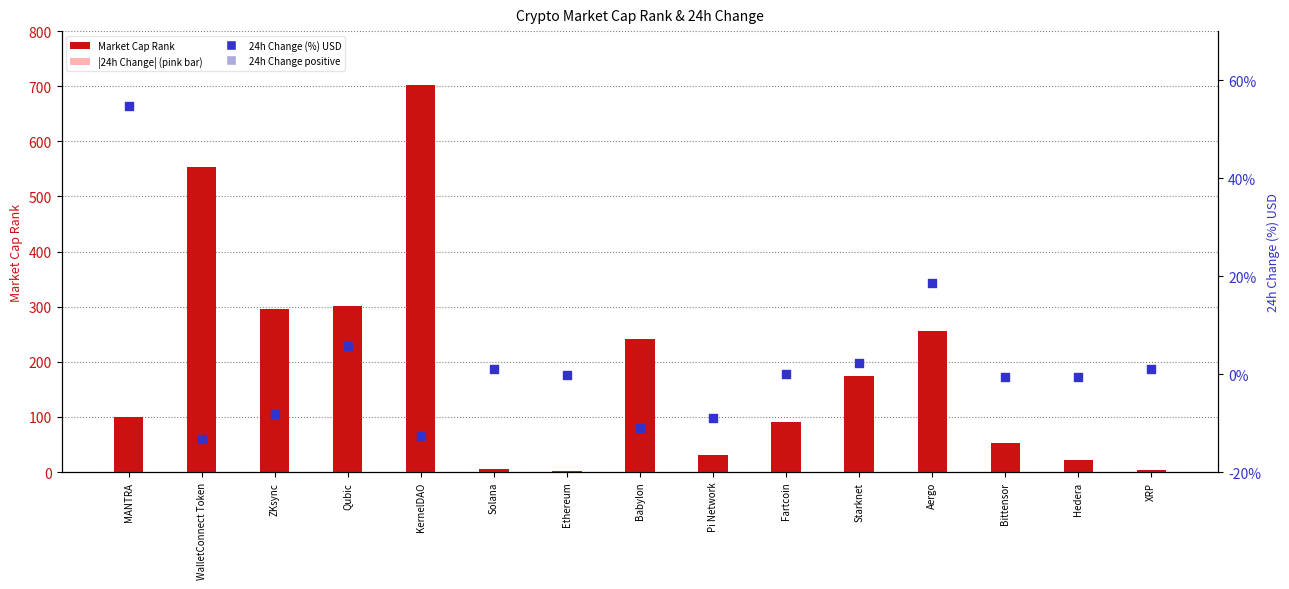

Which series has the largest Y range (max minus min)?

Market Cap Rank